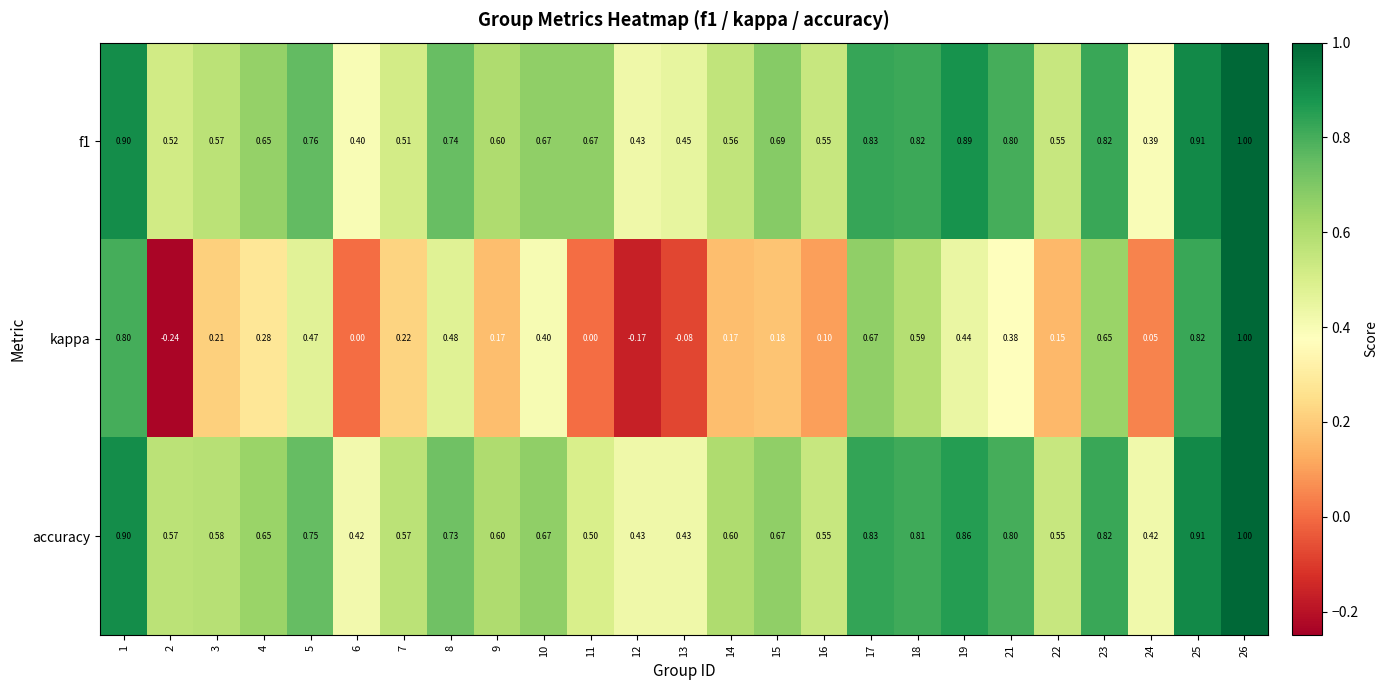

Is the value of accuracy at 7 greater than the value of kappa at 10?

Yes